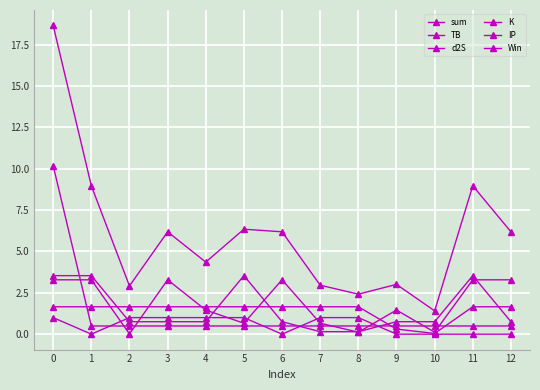

Does the chart have visible grid lines?

Yes